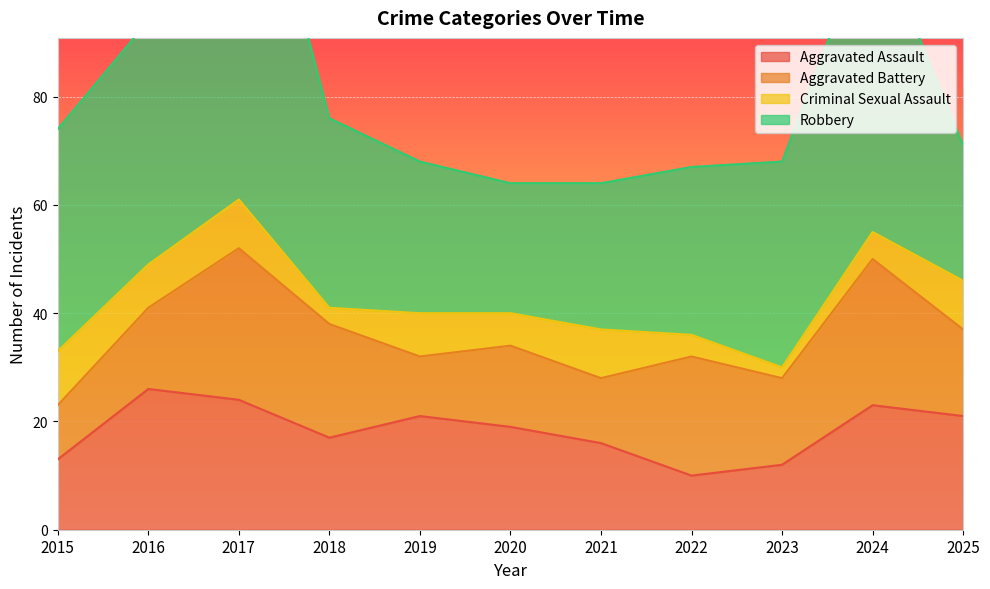

Which category has the highest value in the Aggravated Battery series?

2017